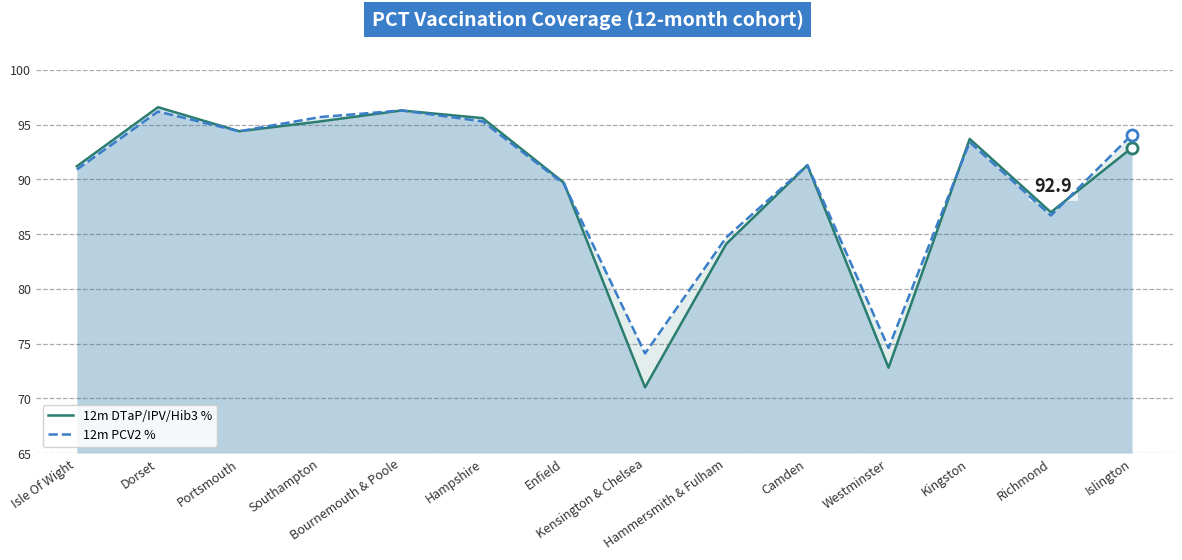

What is the sum of the 12m PCV2 % values at Bournemouth & Poole and Portsmouth?

190.7